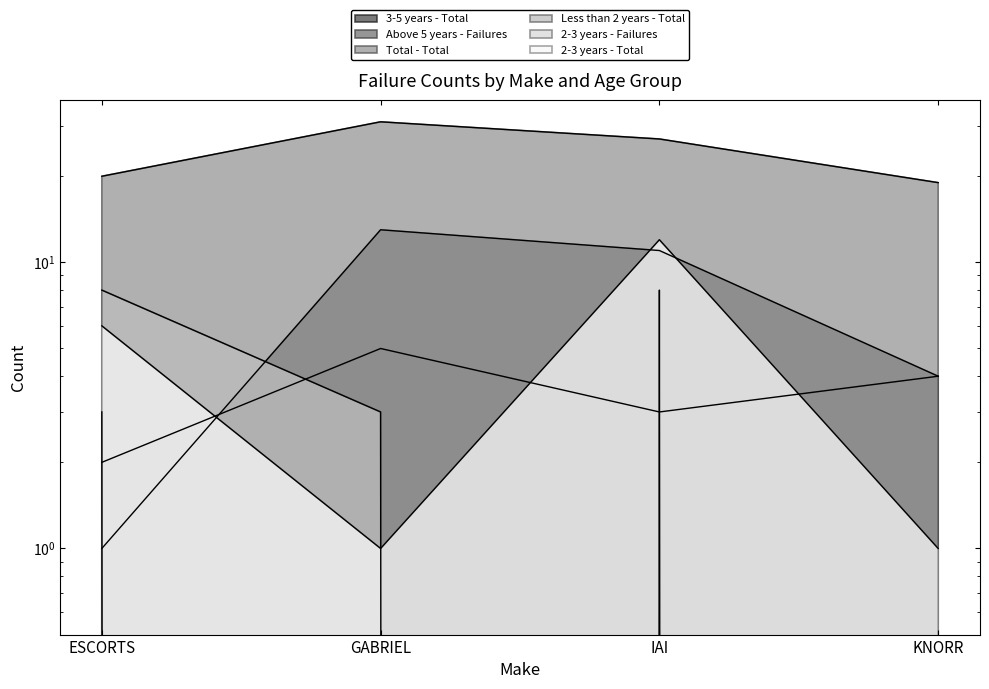

Is it true that 3-5 years - Total equals 1 at ESCORTS?

True